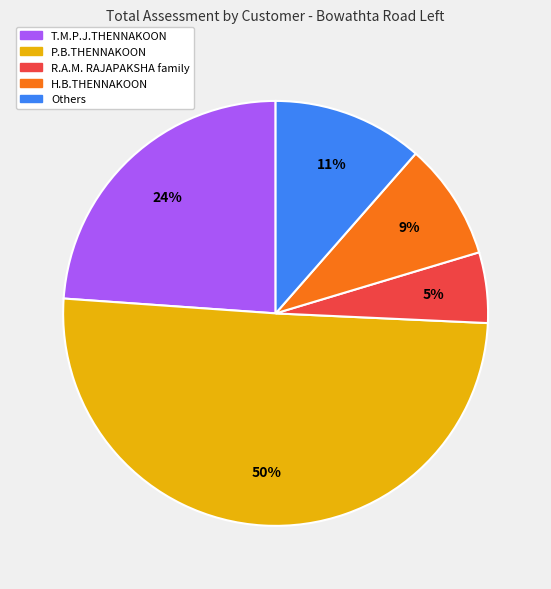

To the nearest percent, what is the difference between the largest and smallest slice percentages?

45%